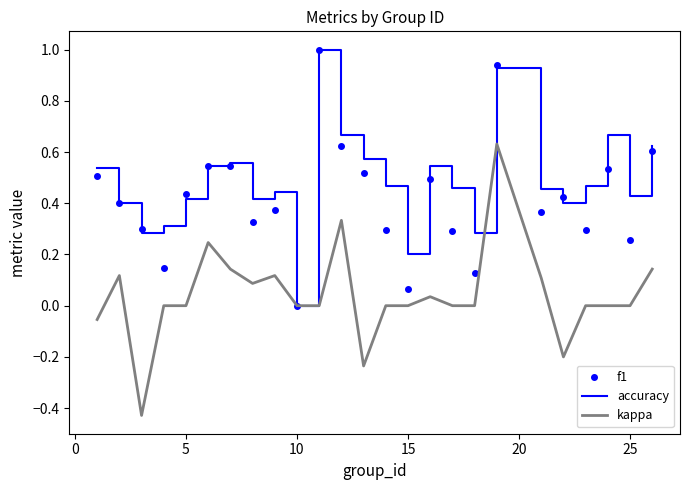

What is the maximum value shown in the chart?

1.0